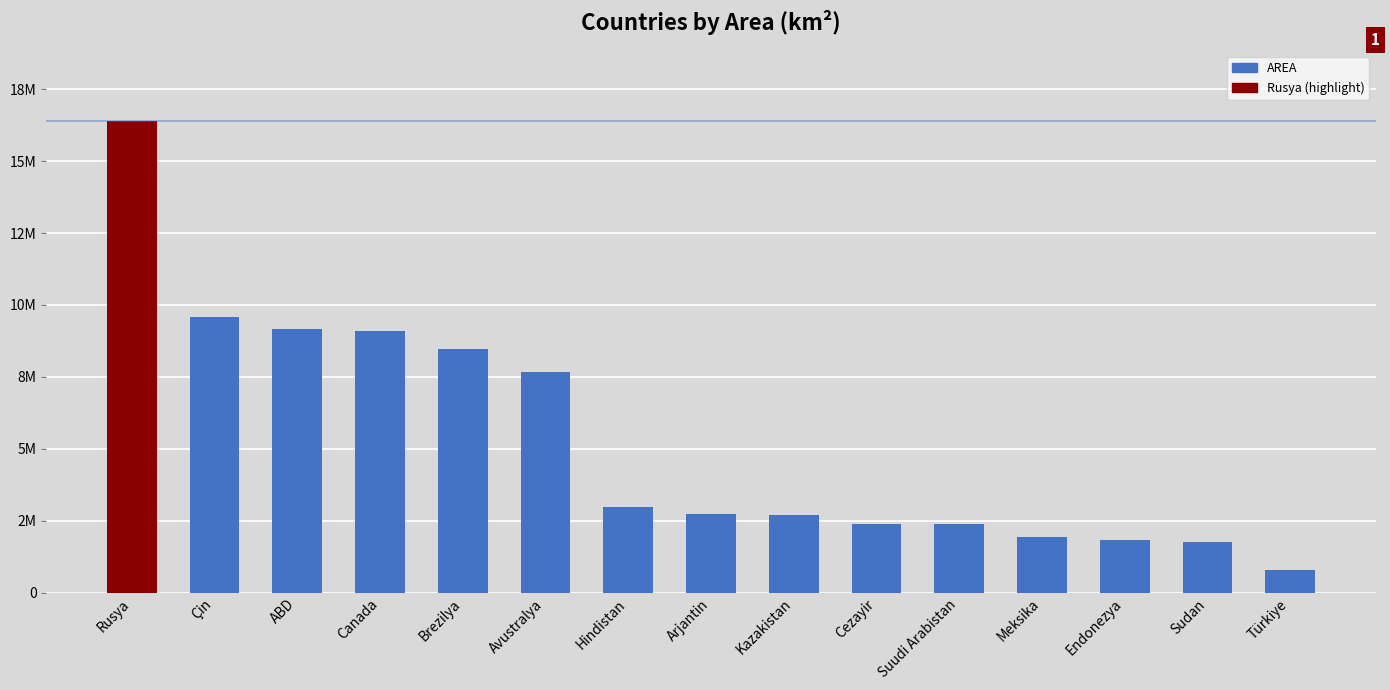

List the labels in order of value, largest first.

Rusya, Çin, ABD, Canada, Brezilya, Avustralya, Hindistan, Arjantin, Kazakistan, Cezayir, Suudi Arabistan, Meksika, Endonezya, Sudan, Türkiye